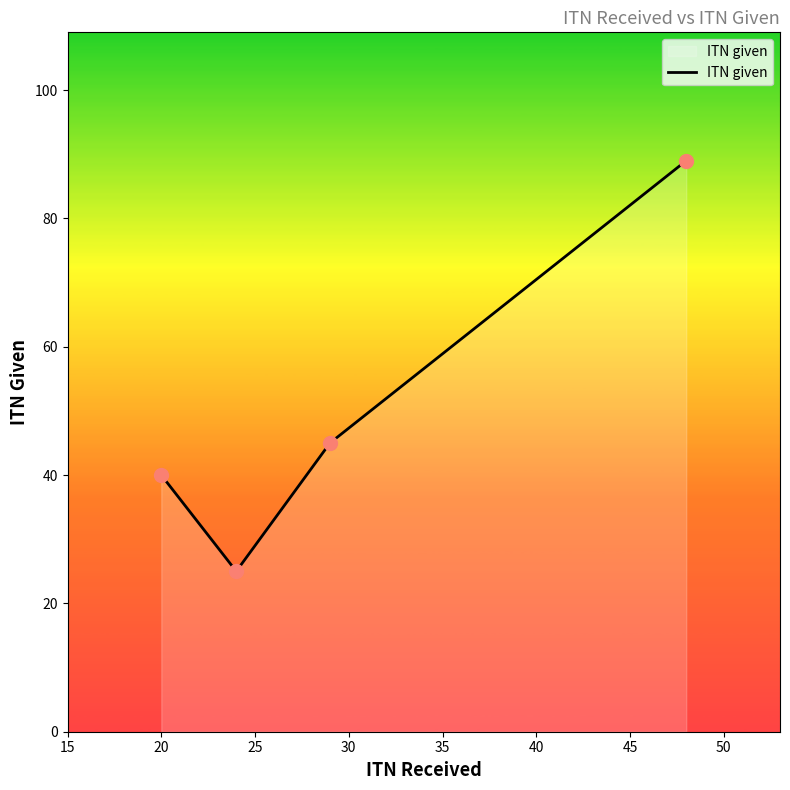

What is the sum of all values?

199